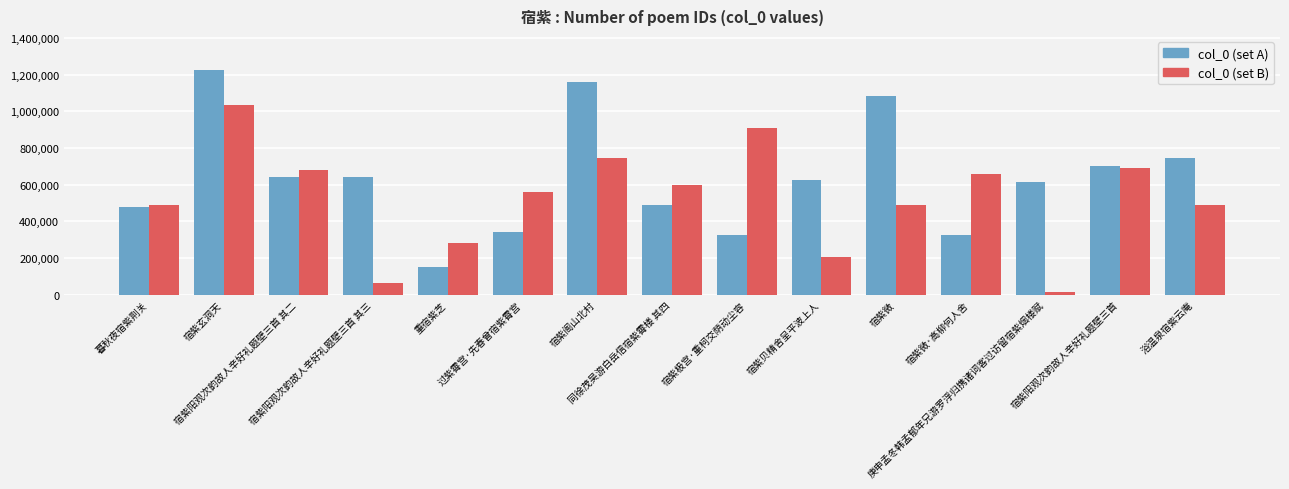

Which series has the largest range (max minus min)?

col_0 (set A)